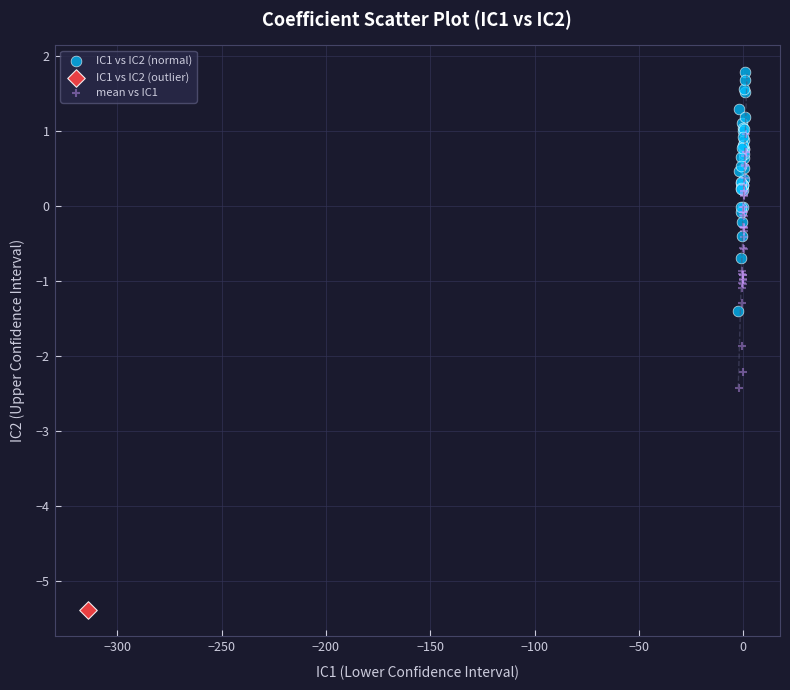

Which series reaches the maximum Y coordinate?

IC1 vs IC2 (normal)